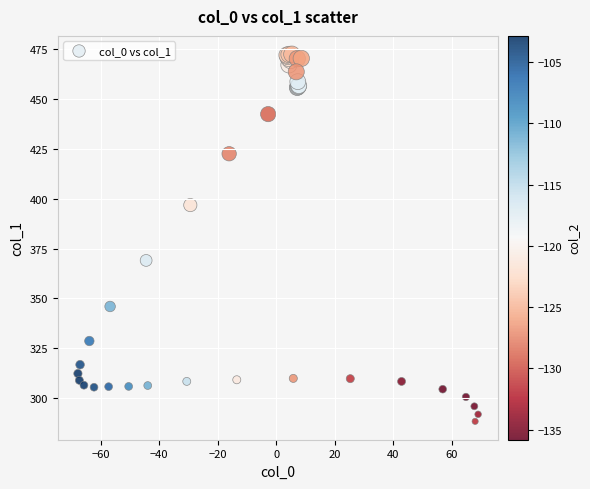

What Y value in the scatter plot is closest to 380?

369.0